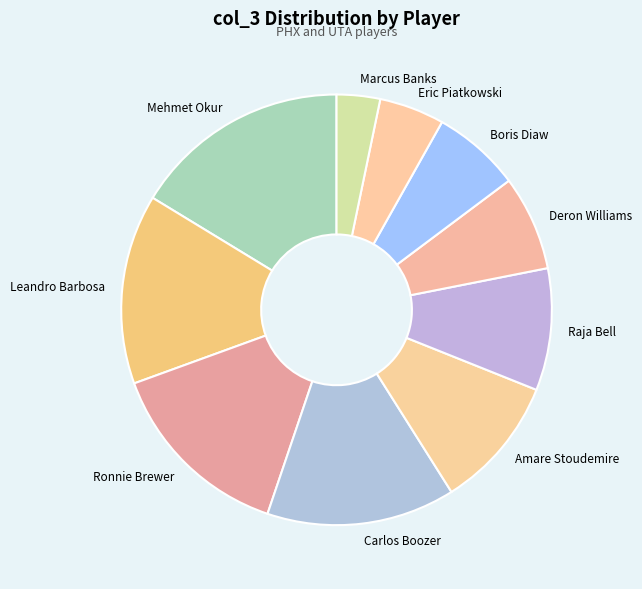

The Mehmet Okur slice represents 26% of the pie. True or false?

False